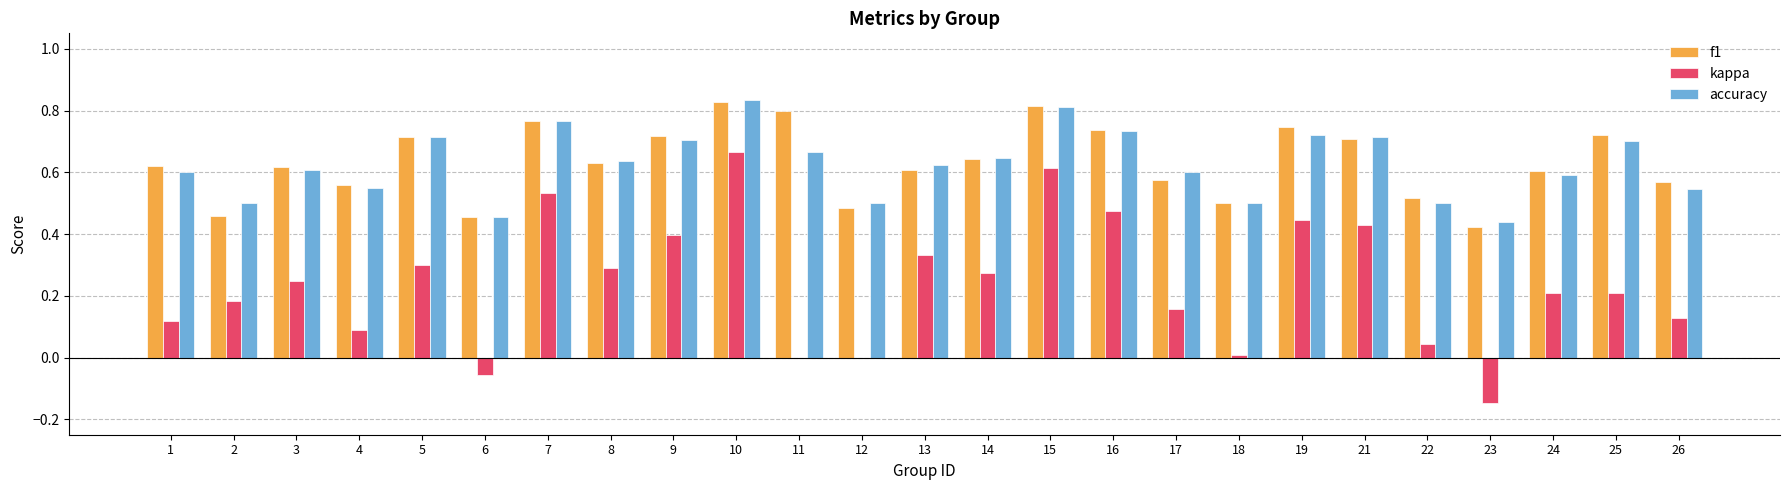

Which series changed the most between 4 and 21?

kappa